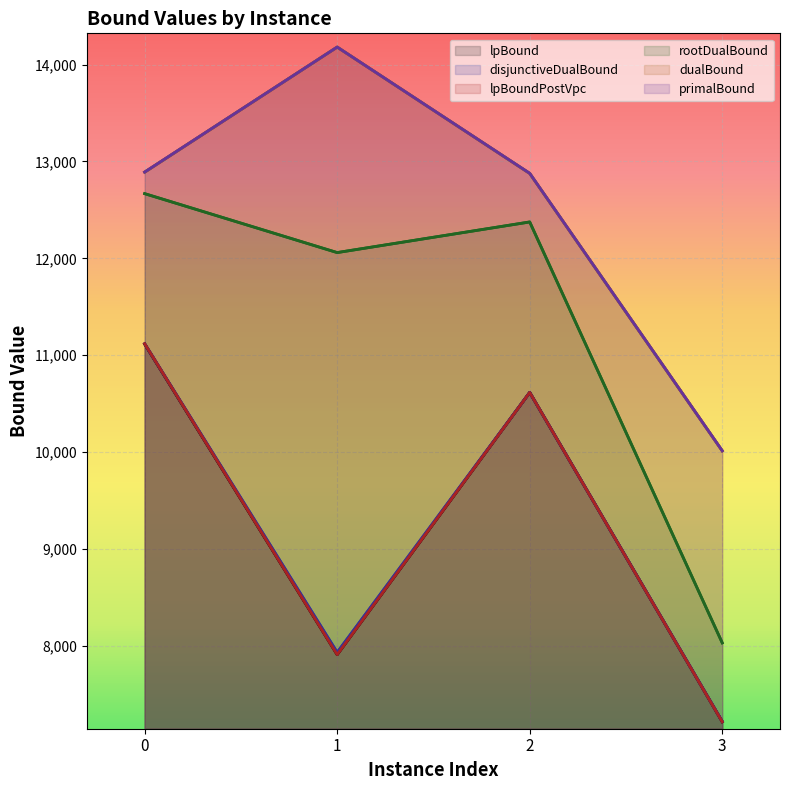

How many data points does each series have?

4